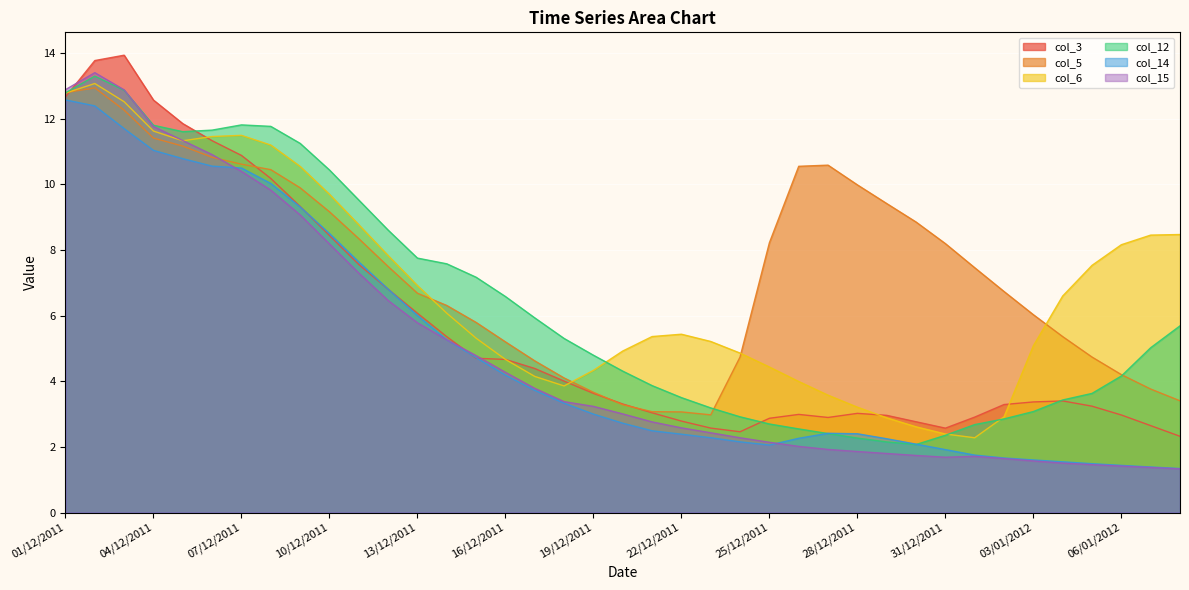

What position from the right is 31/12/2011?

9